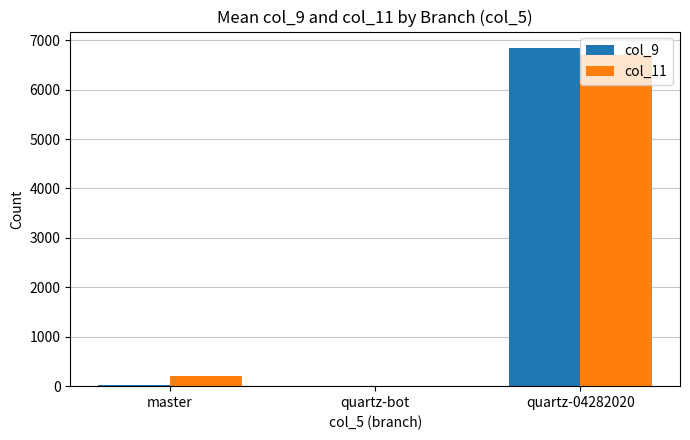

What are all the series names shown in the legend?

col_9, col_11